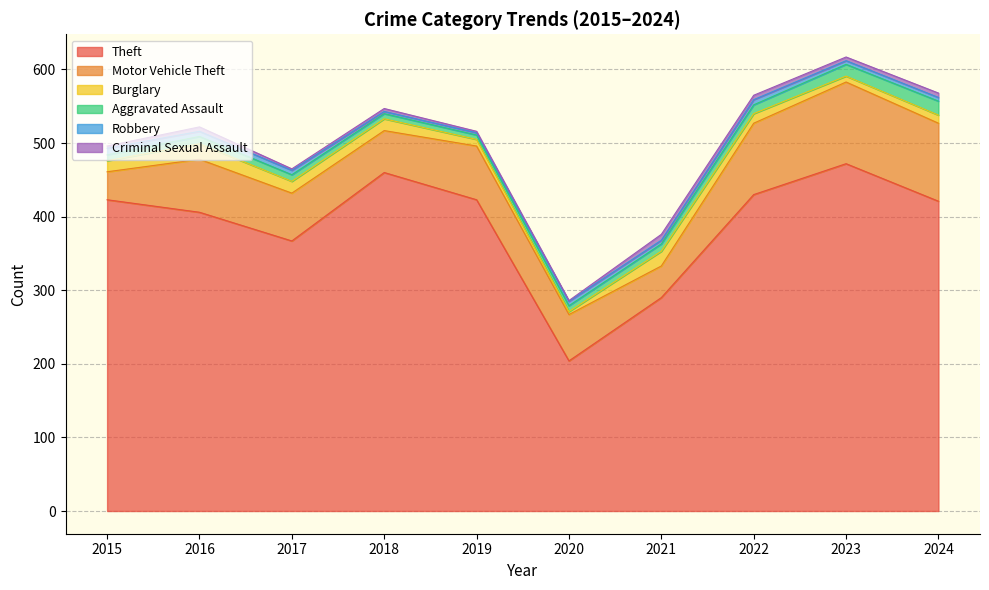

Where is the first local maximum for Criminal Sexual Assault?

2016